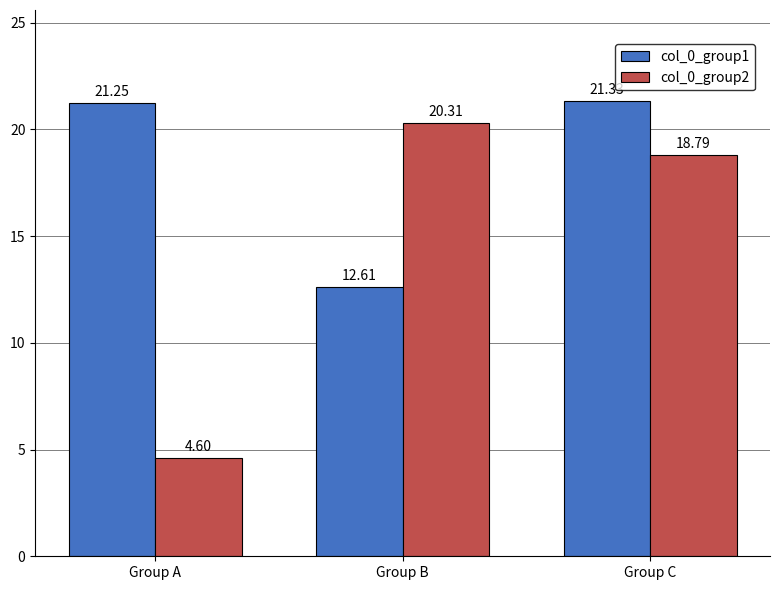

What is the difference between the maximum and minimum values in the col_0_group1 series?

8.7